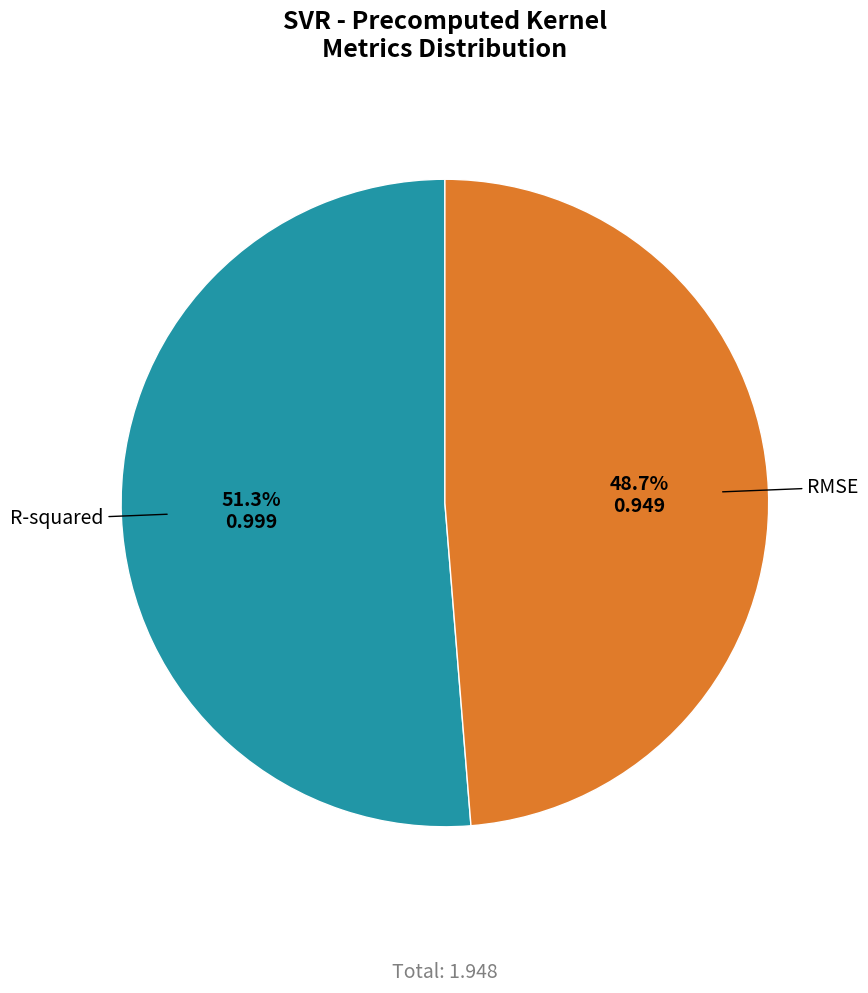

Is there any slice that represents more than half of the pie?

Yes